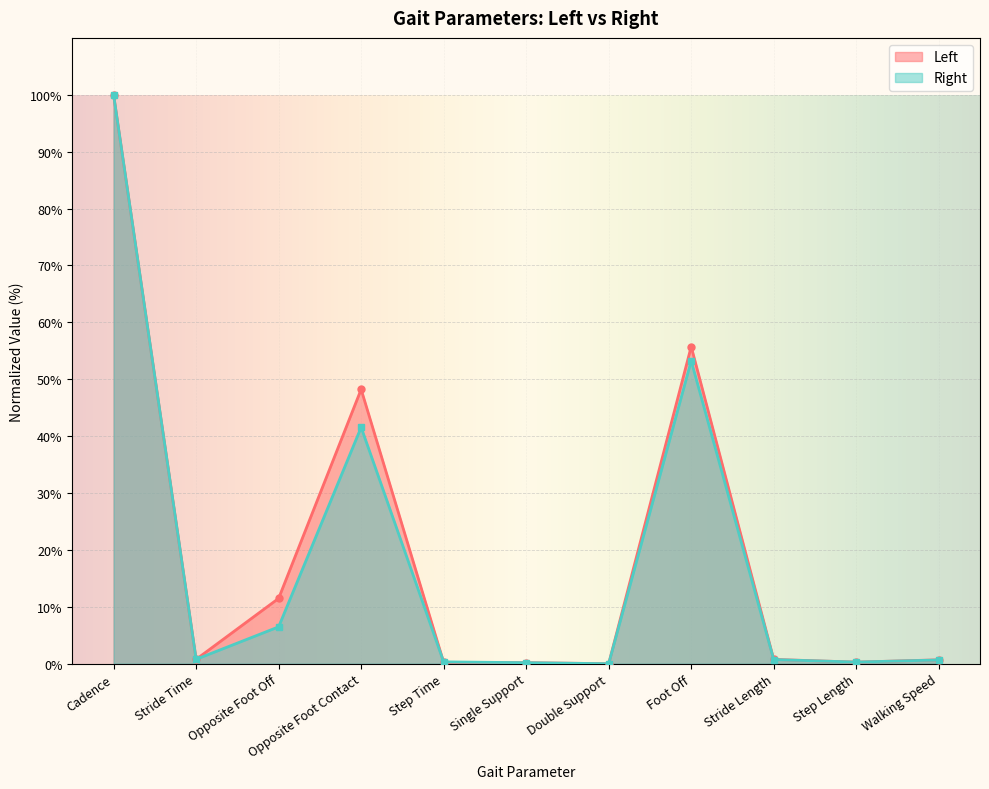

What is the average value of the Right series?

18.6